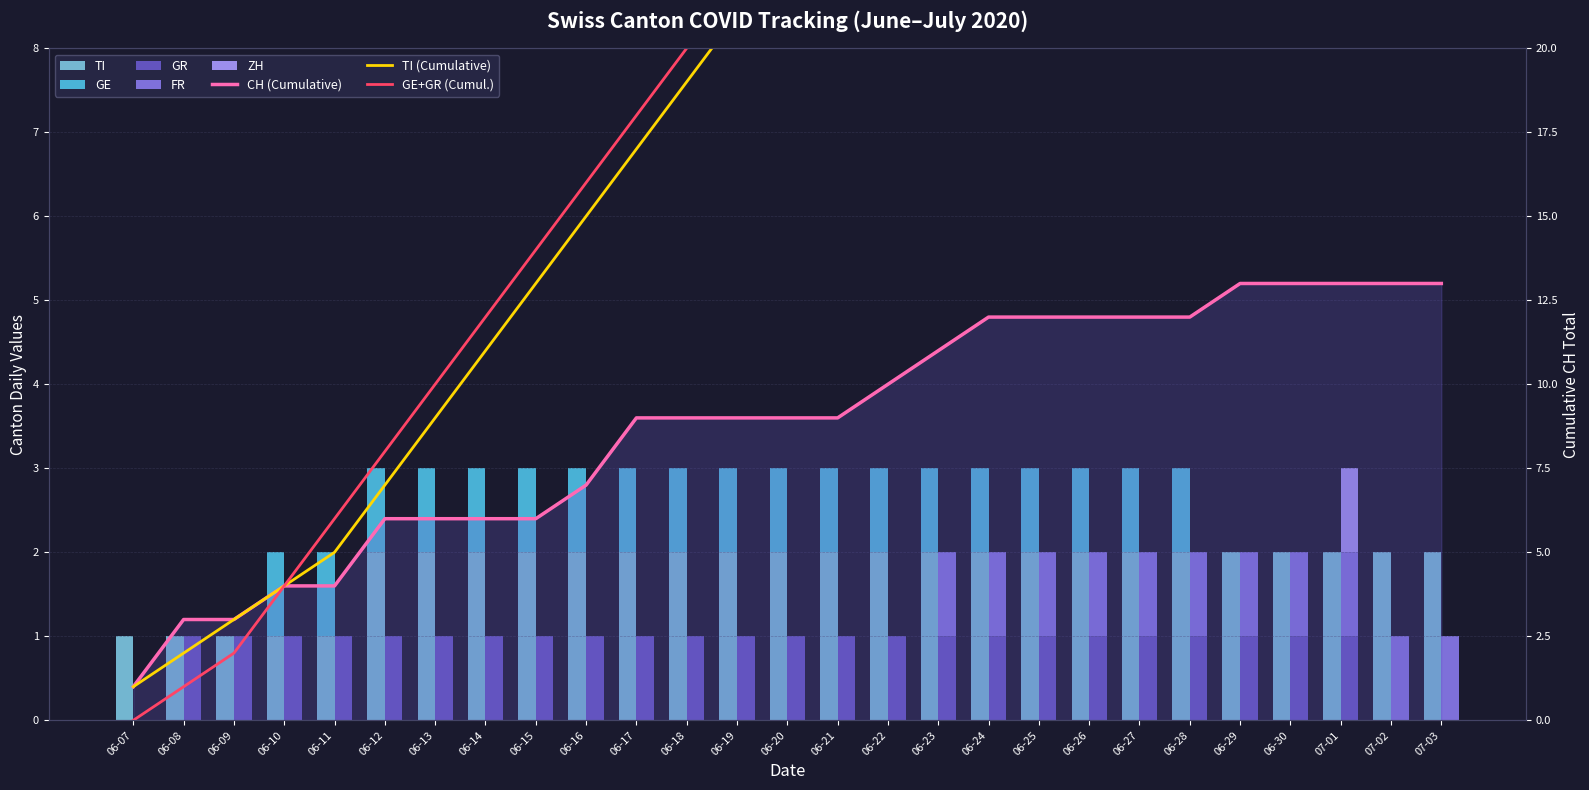

How many ZH values are between 0 and 1?

27